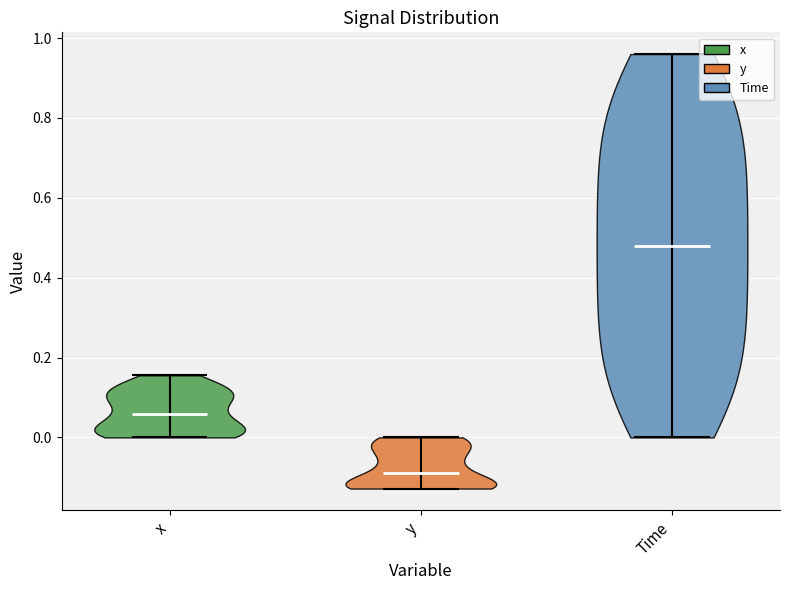

What is the highest point the violin for Time reaches on the y-axis? The values are not printed on the chart, so give them approximately, as read against the axis.

0.96